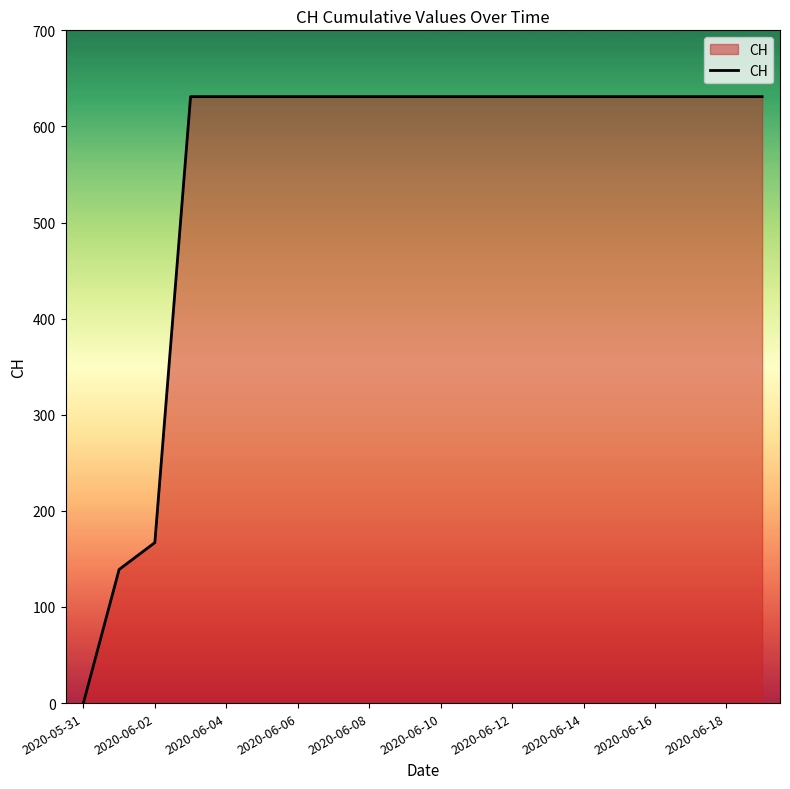

What is the difference between the maximum and minimum values?

631